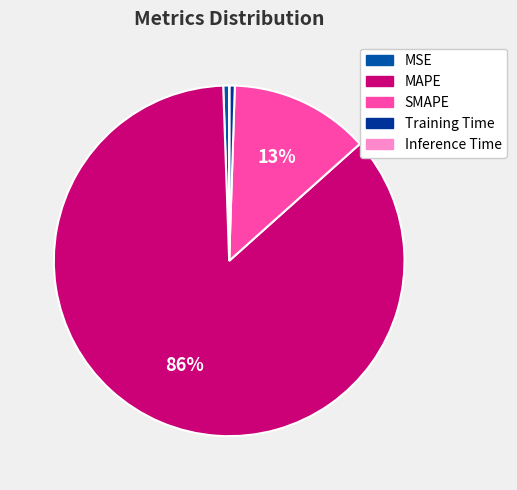

To the nearest percent, what is the combined percentage of Inference Time and SMAPE?

13%